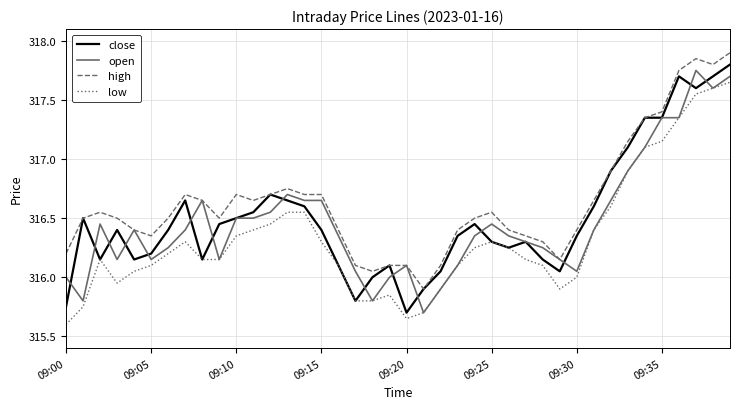

What are all the series names shown in the legend?

close, open, high, low